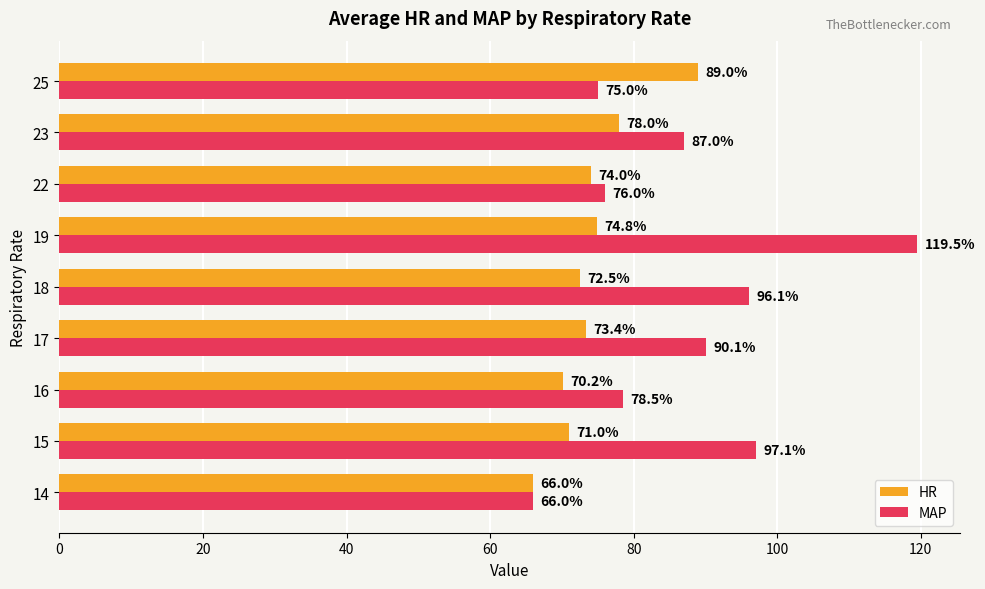

At which label is MAP closest to 92?

17